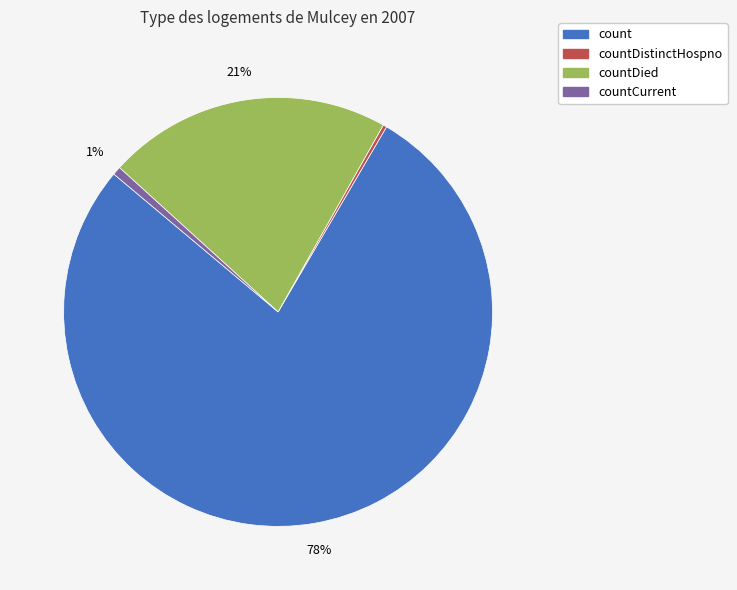

Combined, do countDied and count account for over 50%?

Yes